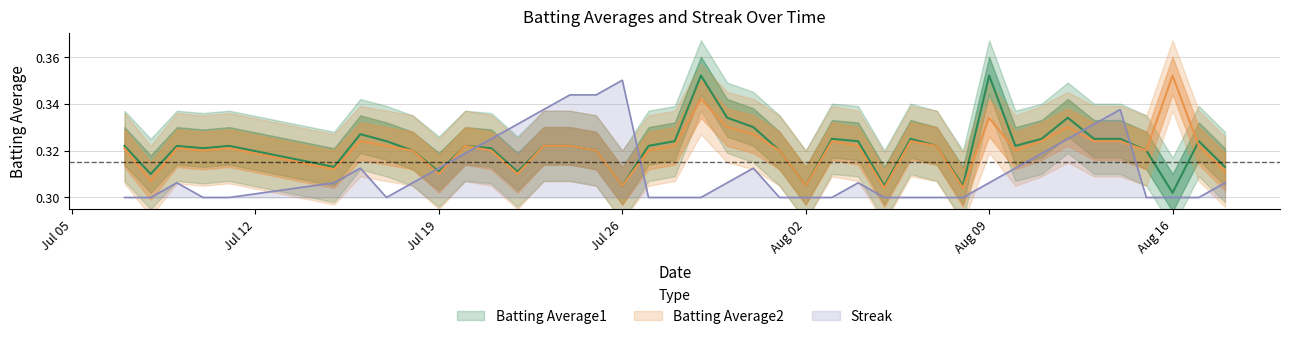

What is the sum of all Batting Average2 values?

12.8